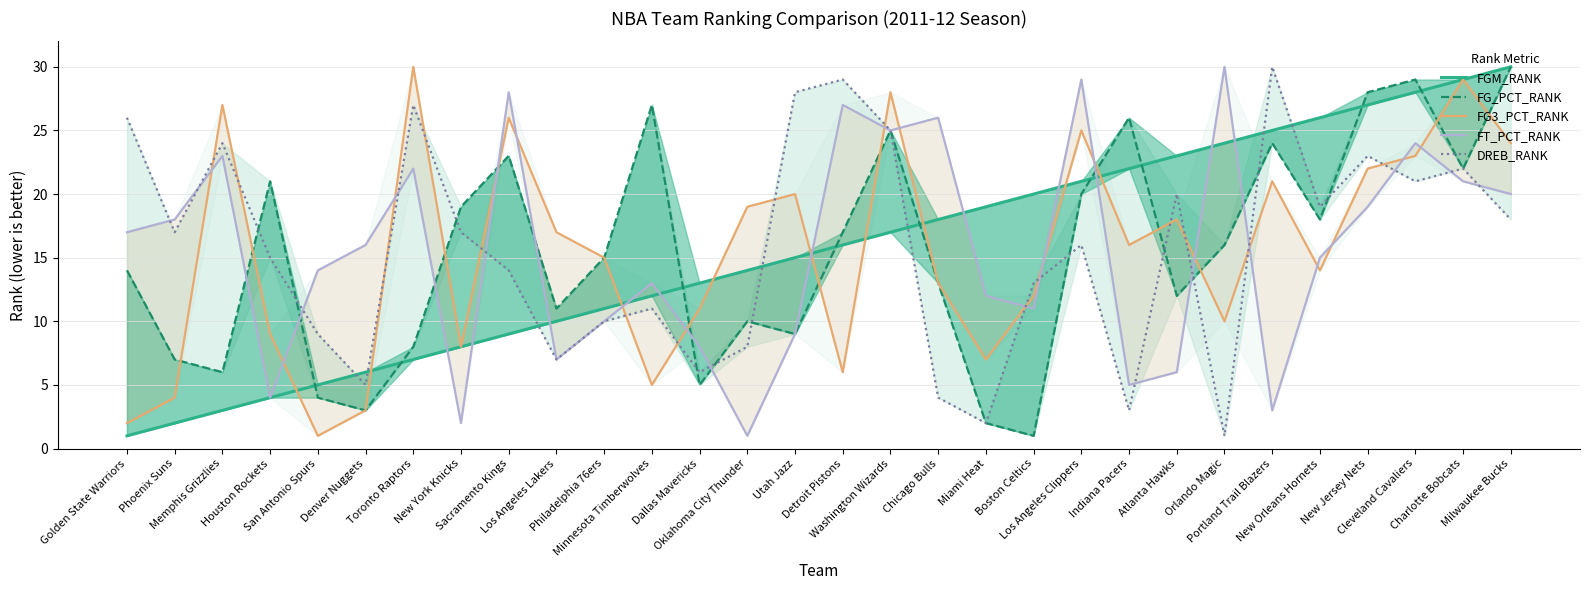

Does the chart display data point markers on the line(s)?

No